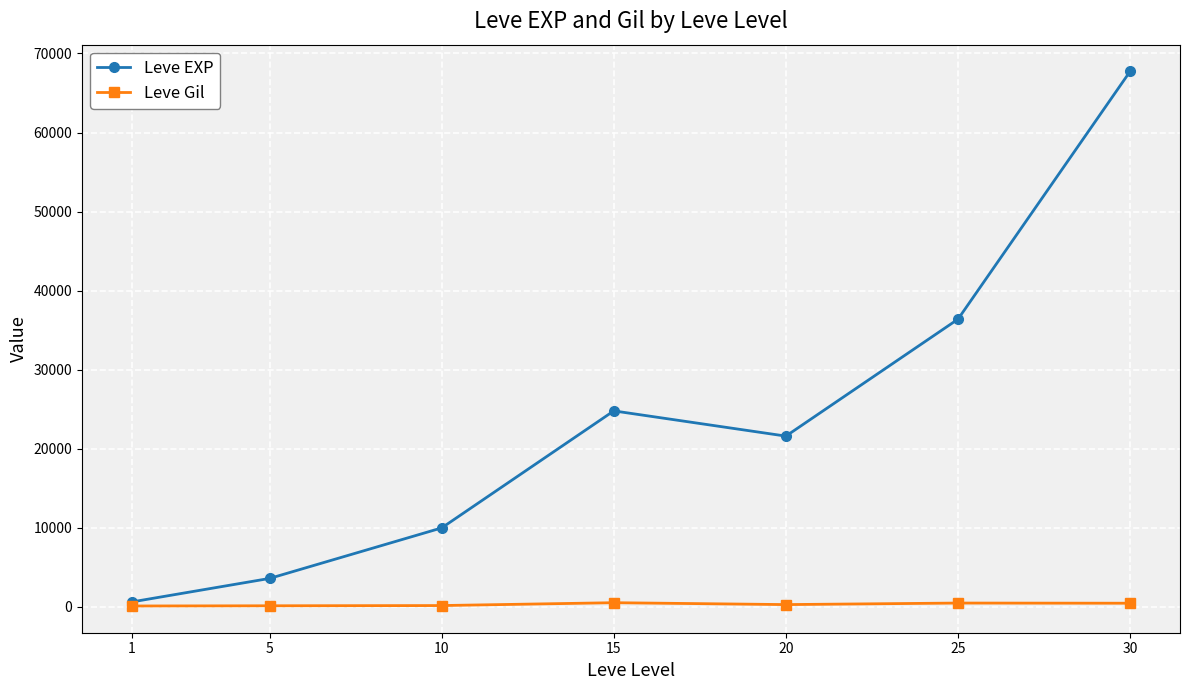

At which category does Leve EXP reach its first local valley?

20